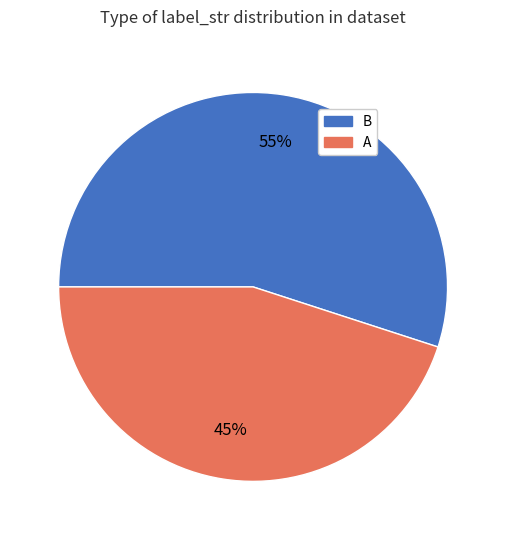

What is the majority slice?

B